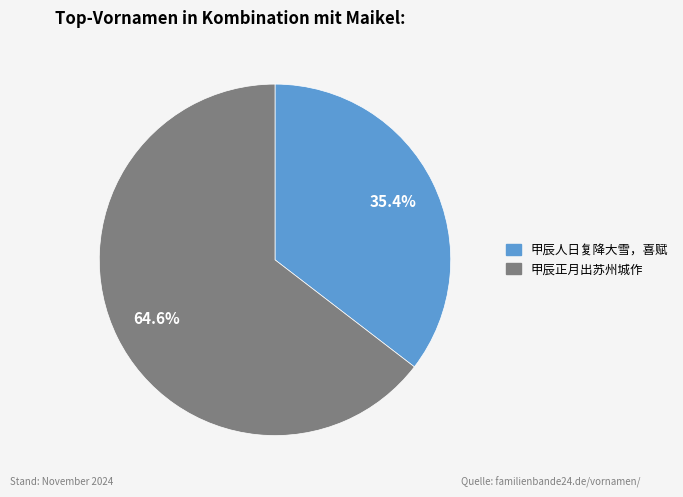

Does any single category account for the majority?

Yes